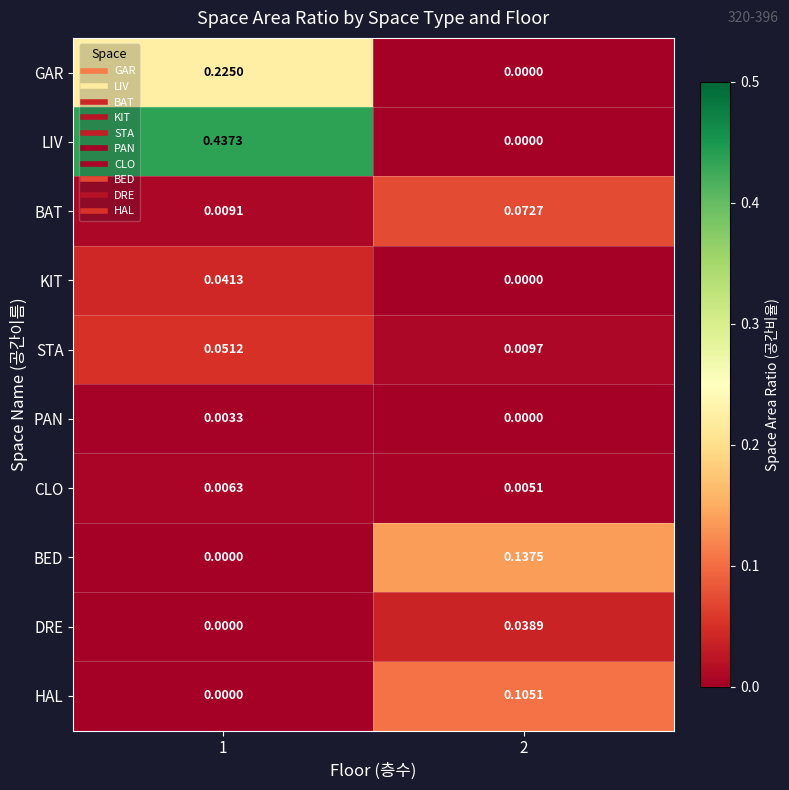

Count the number of categories in the chart.

2